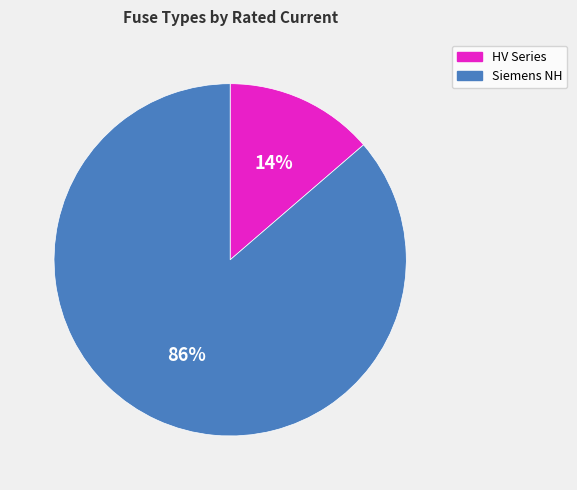

Does any single category account for the majority?

Yes